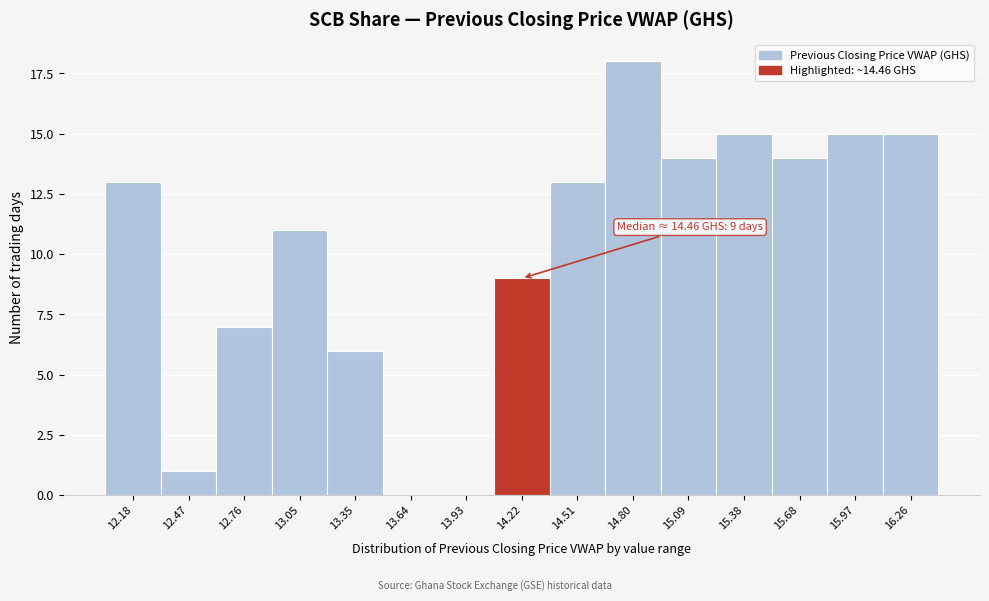

Reading left to right, what are all the values shown in this chart?

12.18=13	12.47=1	12.76=7	13.05=11	13.35=6	13.64=0	13.93=0	14.22=9	14.51=13	14.80=18	15.09=14	15.38=15	15.68=14	15.97=15	16.26=15